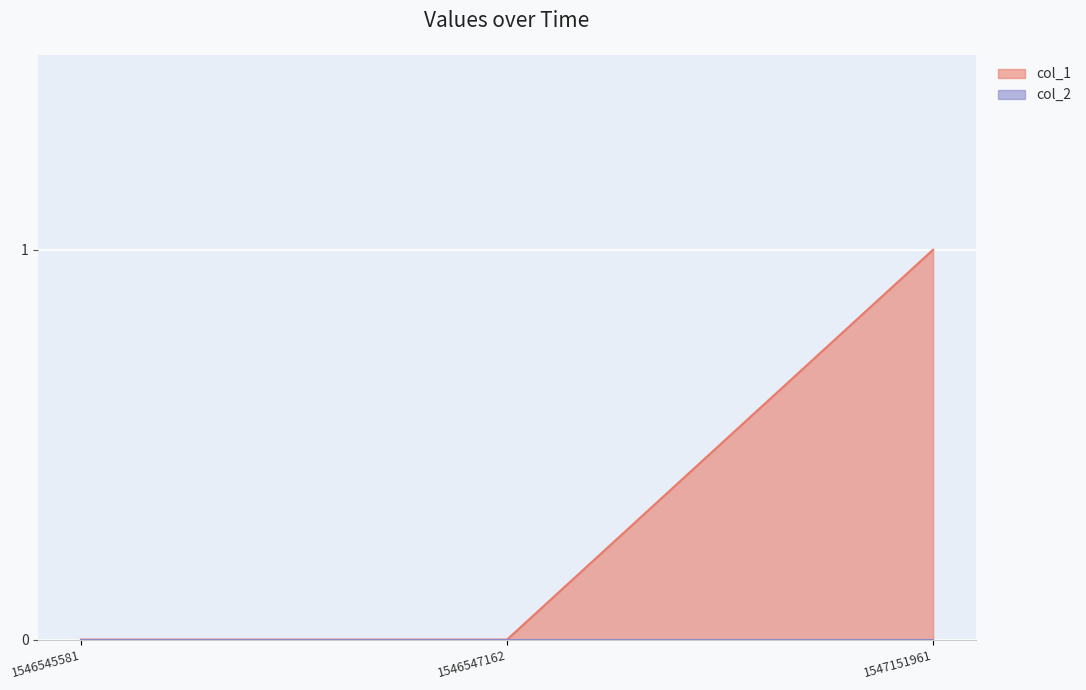

Is it true that the value at 1546545581 is 0?

True